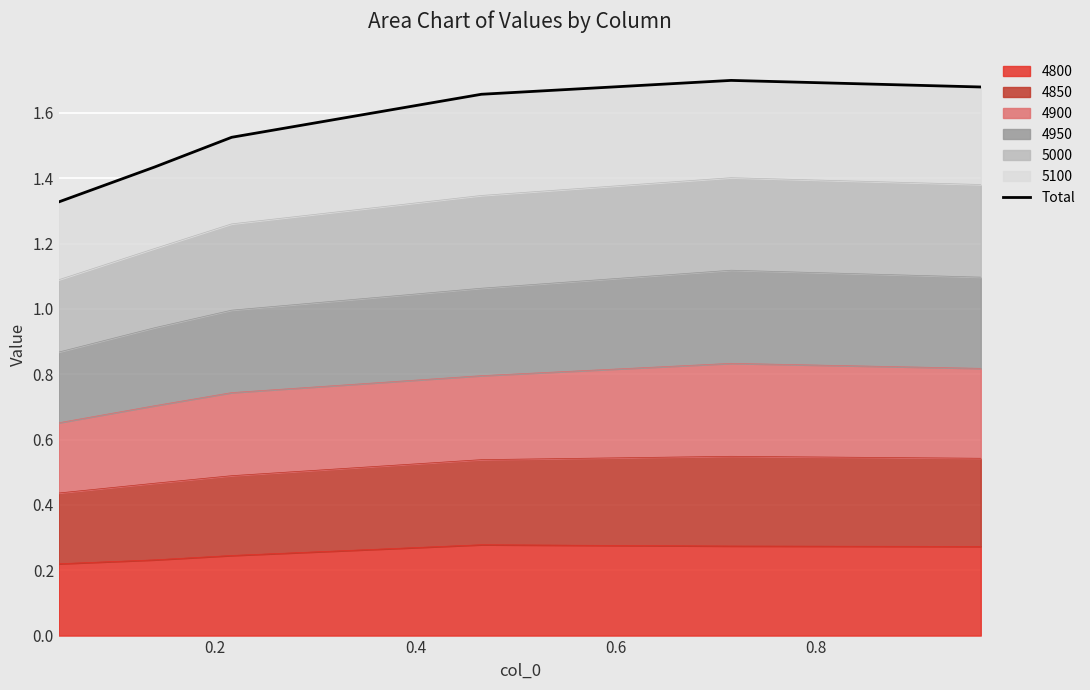

Does the chart display data point markers on the line(s)?

No